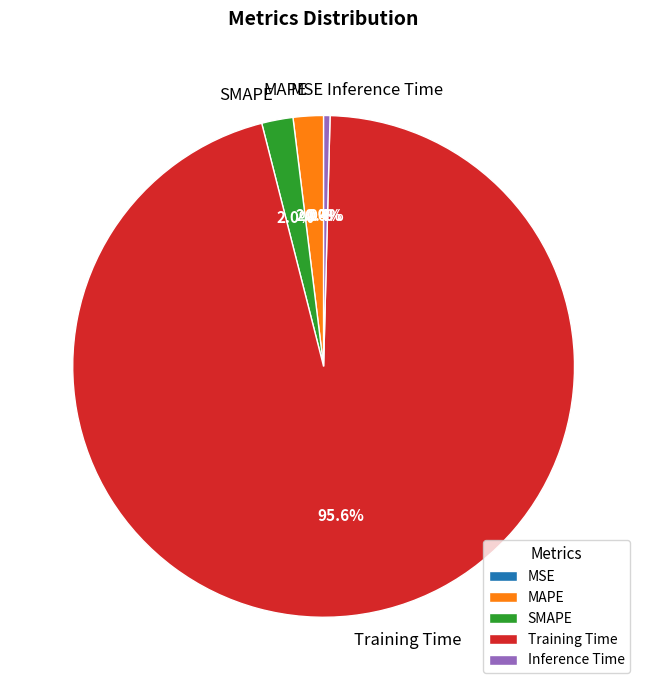

How much of the chart is everything except SMAPE?

98.0%